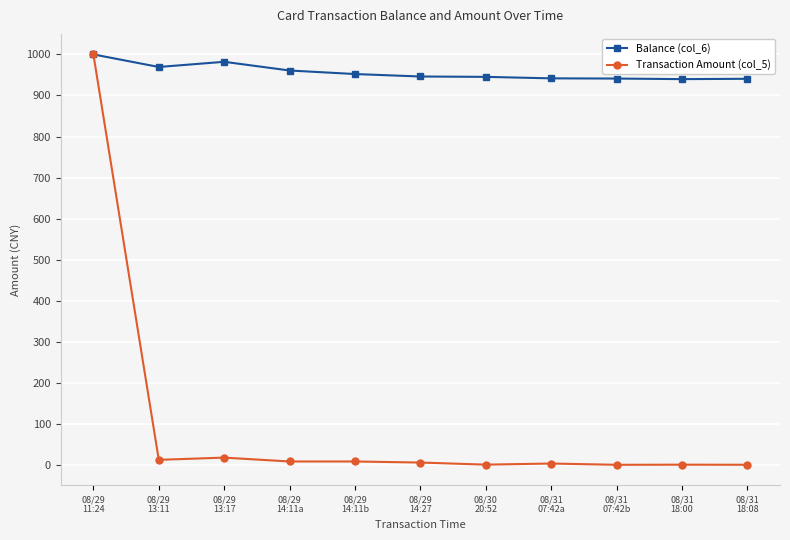

What is the value of the Transaction Amount (col_5) point at the 4th from the left?

8.6